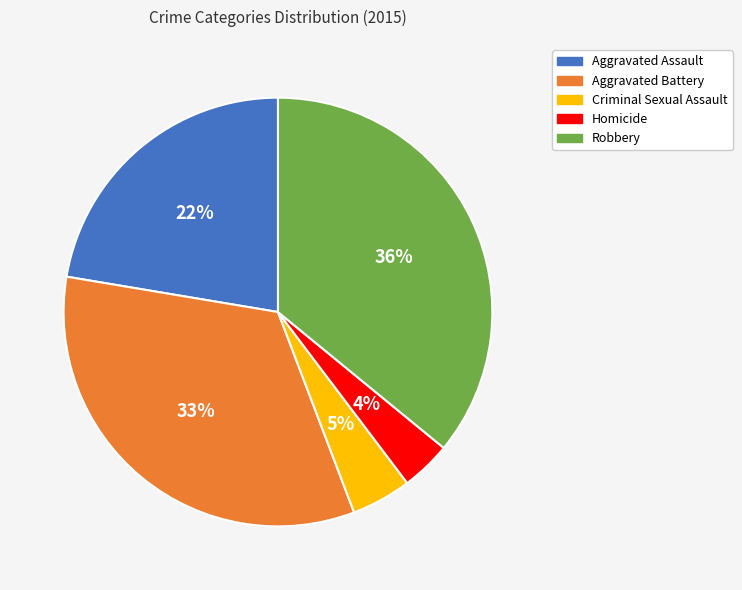

Approximately how many times larger is the value at Robbery compared to Aggravated Assault?

1.6